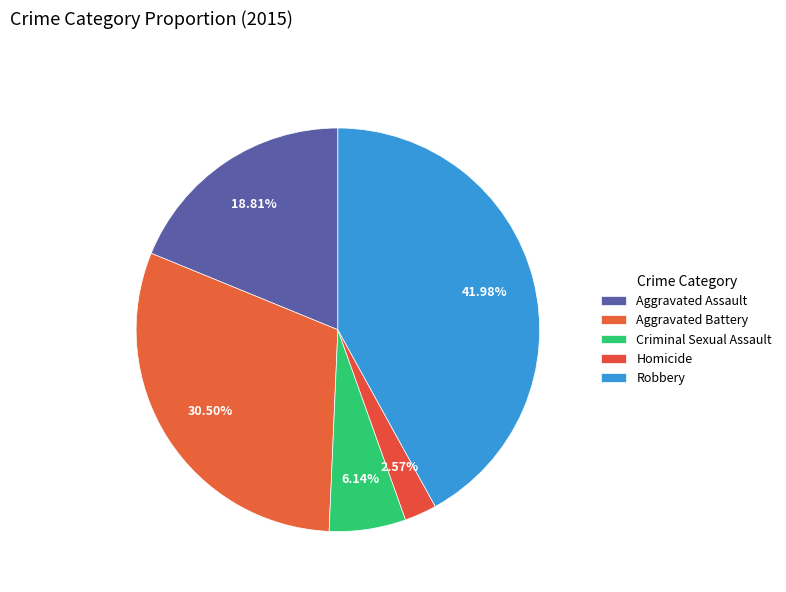

Count the number of slices in the pie.

5